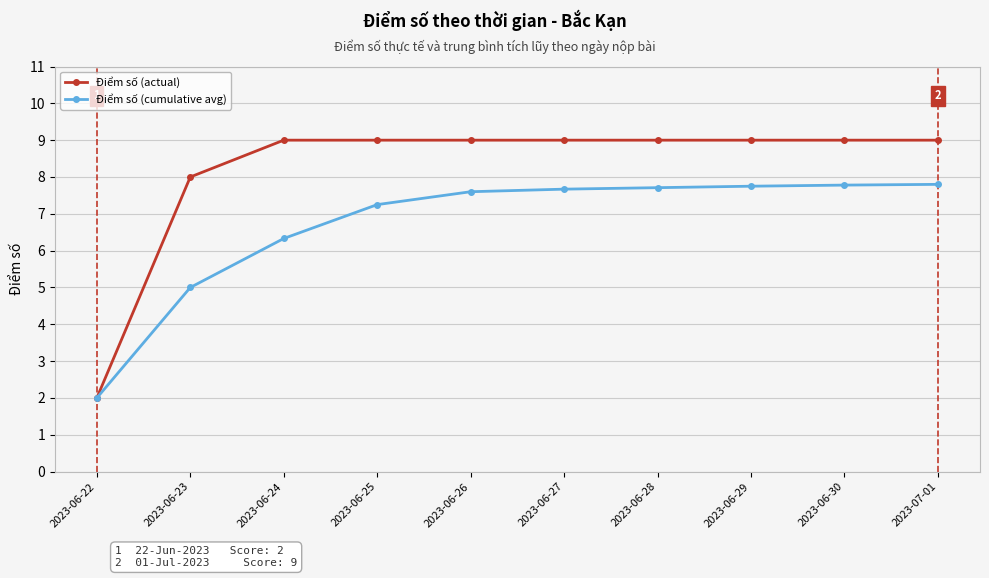

The Điểm số (cumulative avg) series shows 12.0 at 2023-07-01. True or false?

False